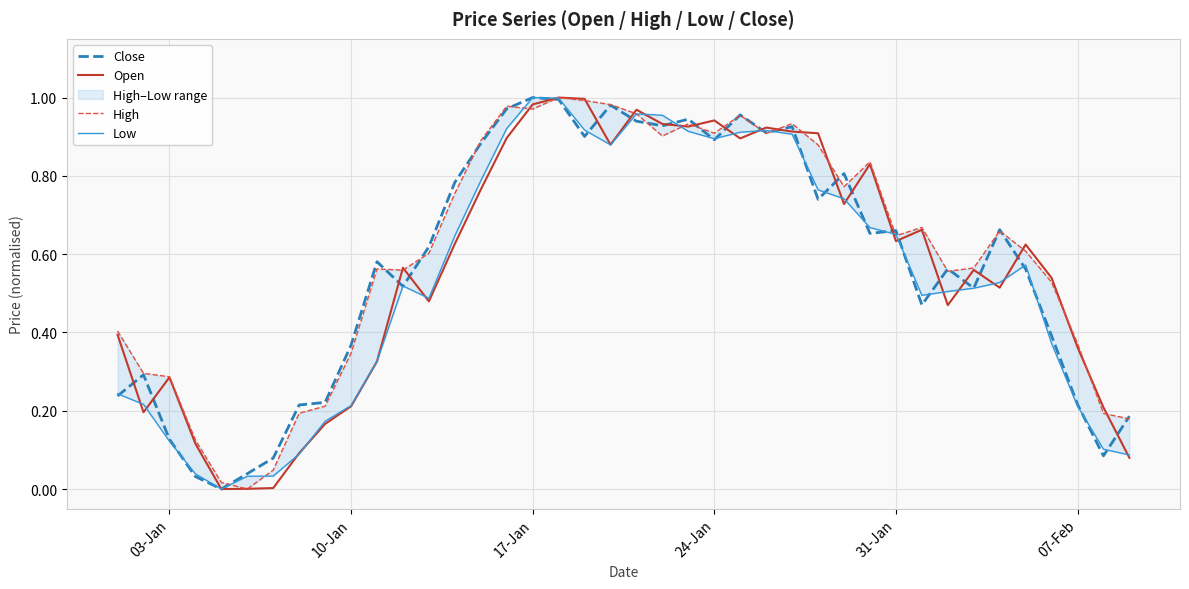

Is it true that Open equals 0.1 at 10-Jan?

False